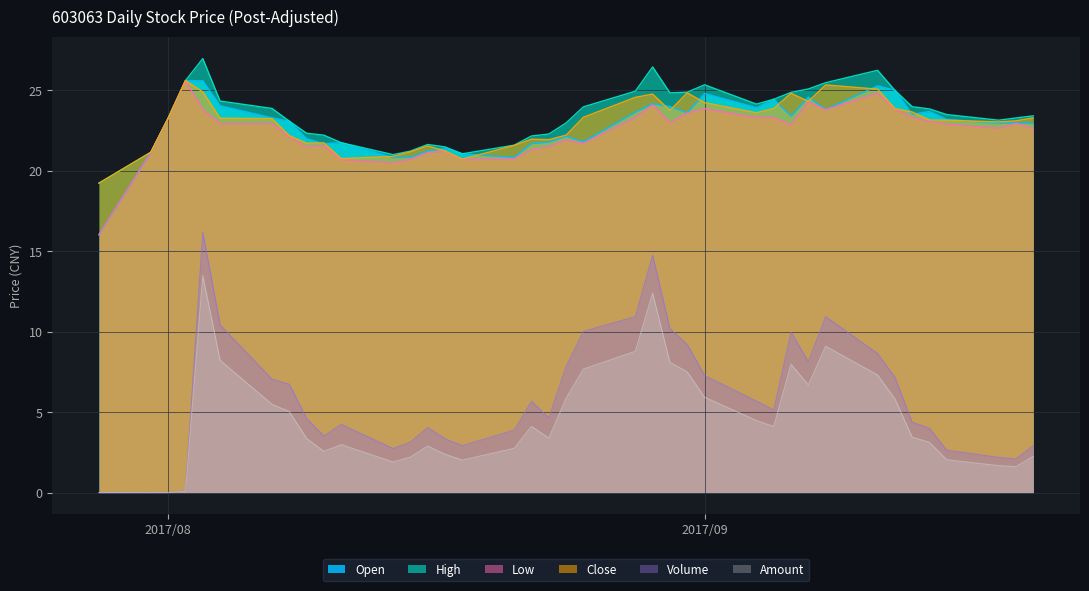

True or false: High and Volume intersect in this chart.

False